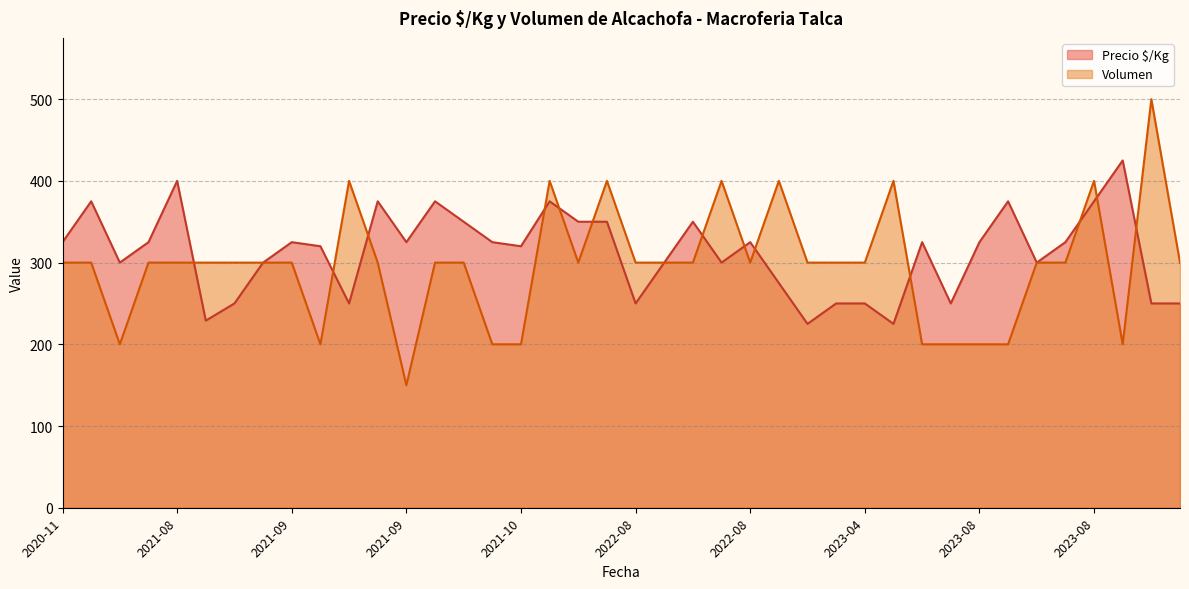

Rank the series by their maximum value, from highest to lowest.

Volumen, Precio $/Kg